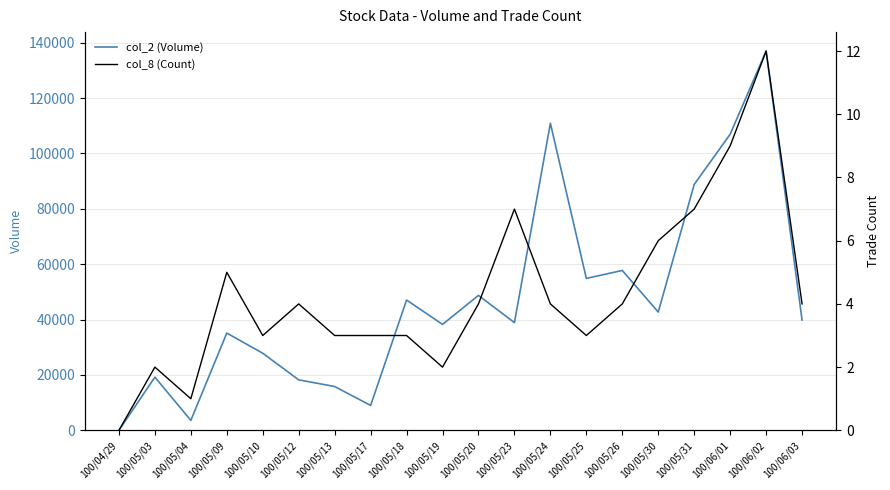

How many data points in col_8 (Count) are above 4?

6